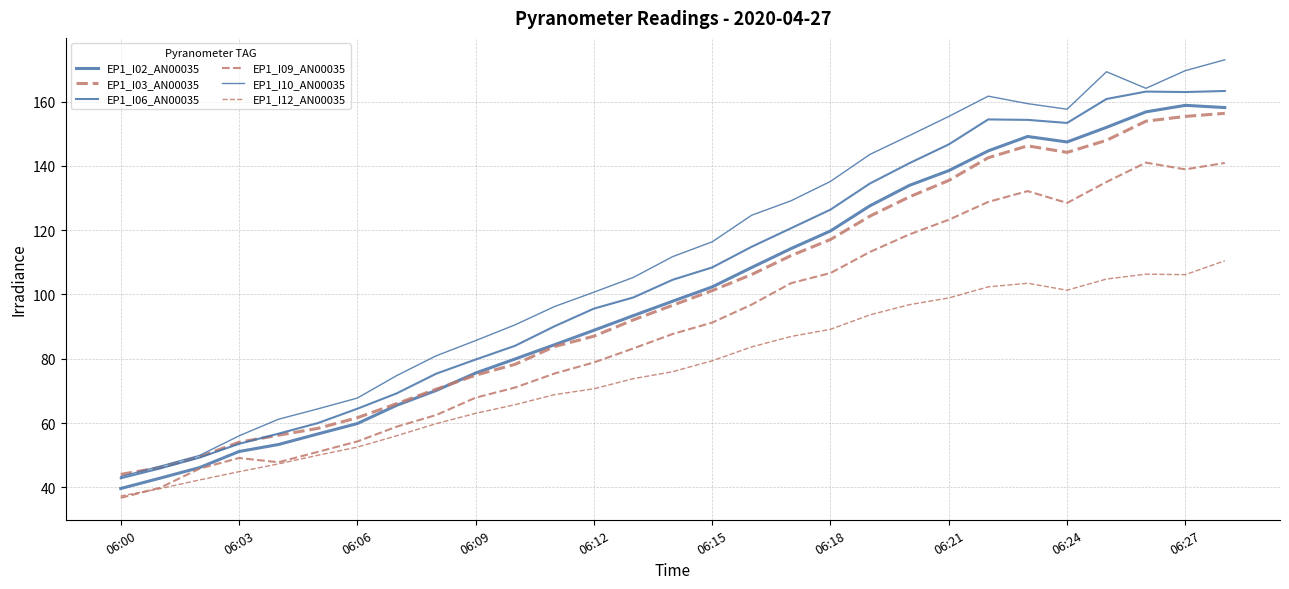

How many lines are shown in the chart?

6